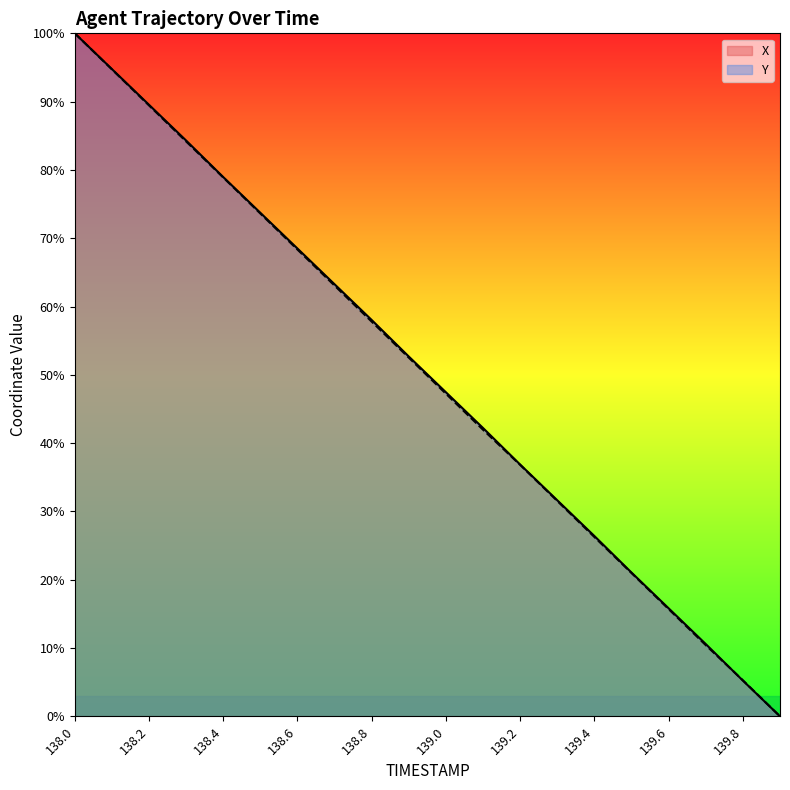

True or false: X and Y intersect in this chart.

True